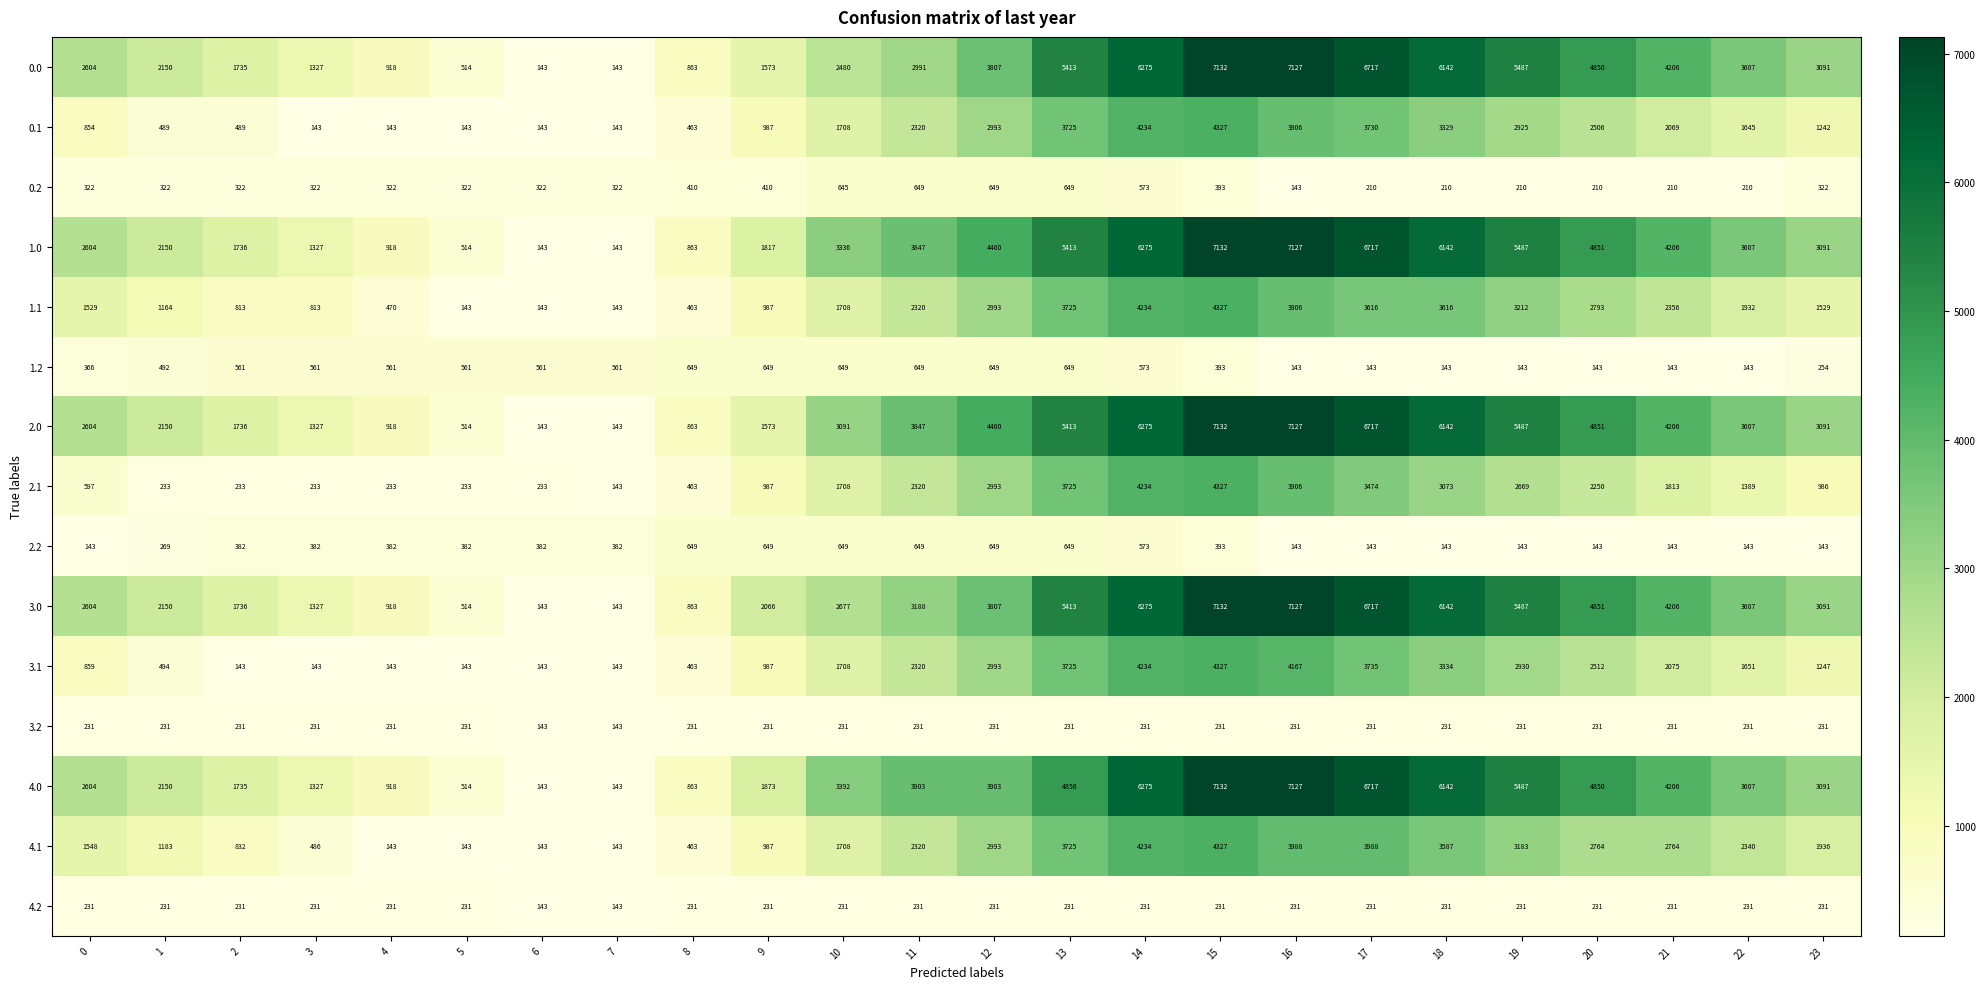

What is the difference between the maximum and minimum values in the 0.0 series?

6989